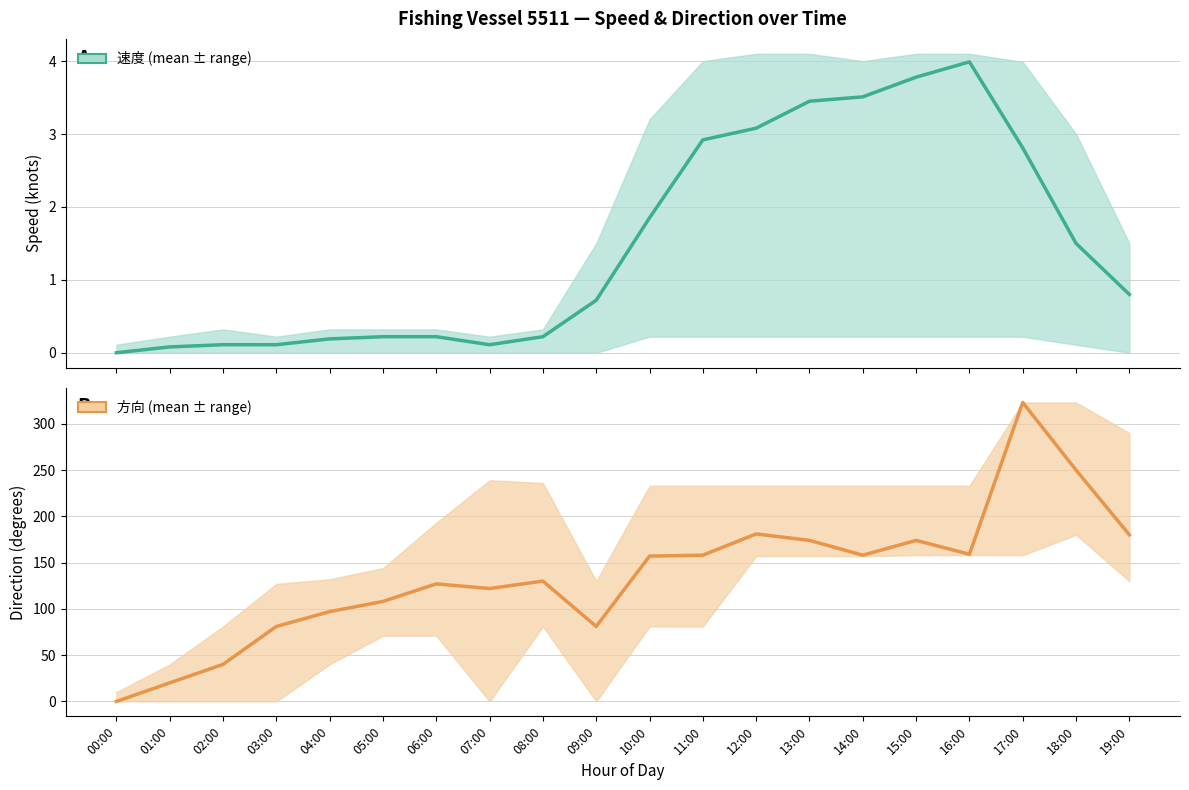

At which label does 方向 (mean) reach its peak?

17:00